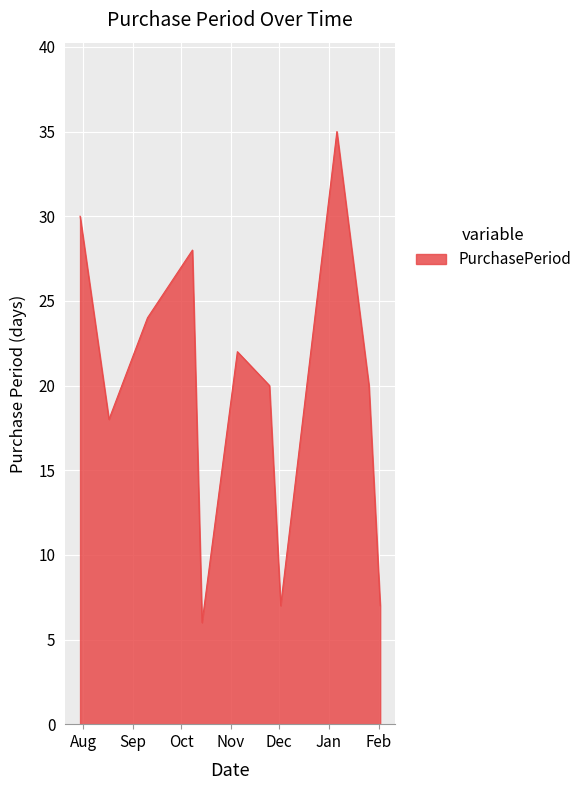

What is the difference between the maximum and minimum values?

29